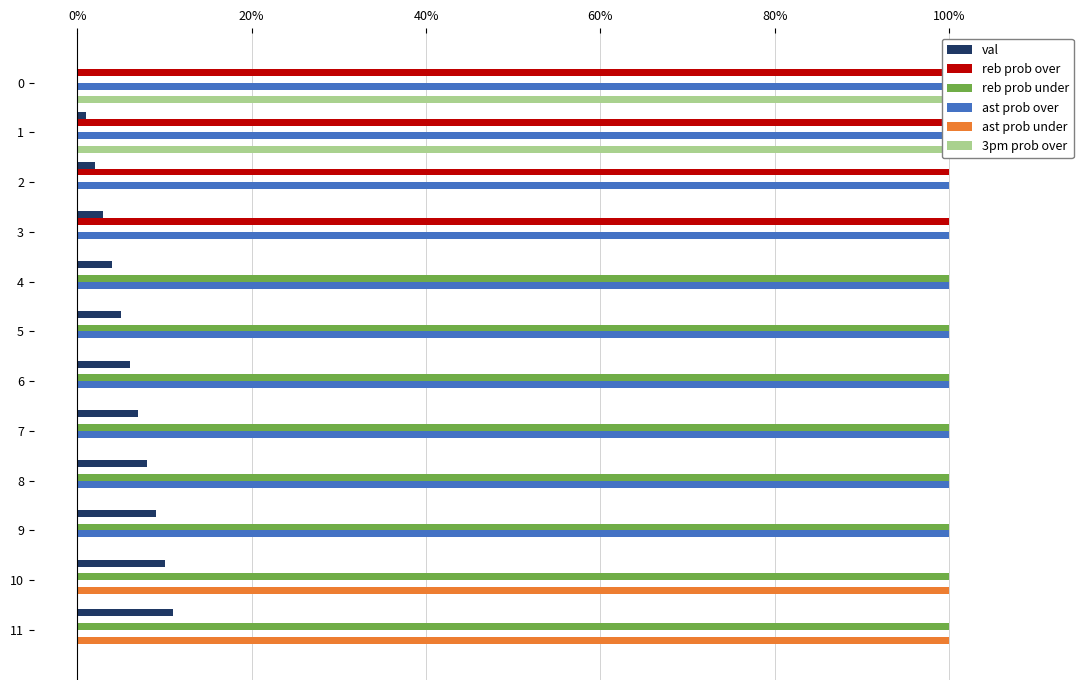

Rank the series at 7 from lowest to highest value.

reb prob over, ast prob under, 3pm prob over, val, reb prob under, ast prob over